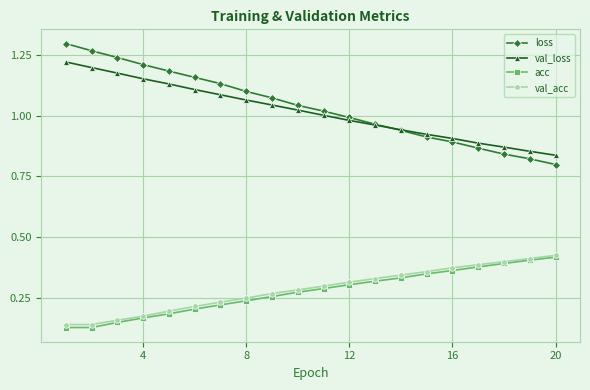

At how many categories does at least one series exceed 0?

20